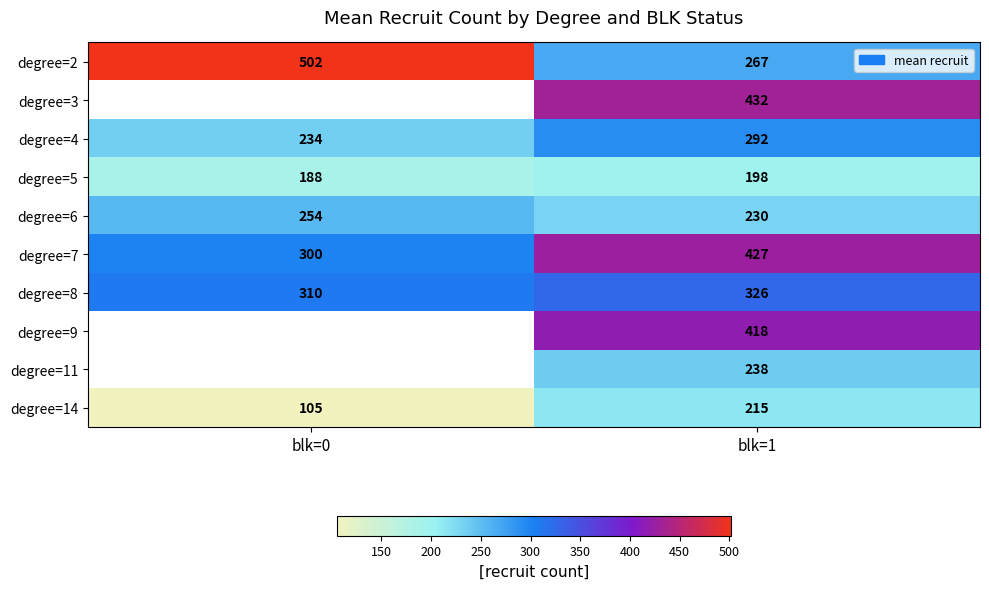

What is the difference between the maximum and minimum values in the degree=4 series?

58